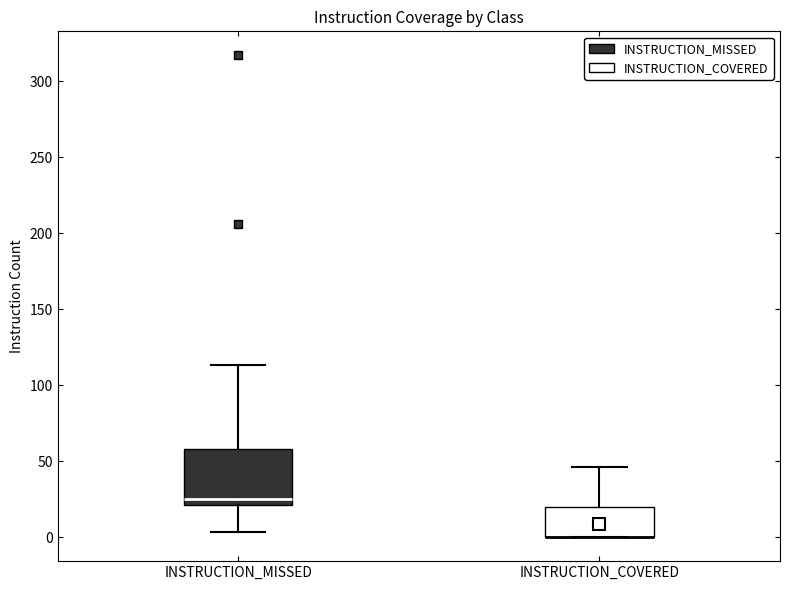

Reading left to right, transcribe this box plot: for each box, give where its median line is, the range the box spans, and where its two whiskers end, as read against the y-axis. The values are not printed on the chart, so give them approximately, as read against the axis.

INSTRUCTION_MISSED: median 25, box 20 to 60, whiskers 5 to 115
INSTRUCTION_COVERED: median 0 (drawn on the box's lower edge), box 0 to 20, whiskers 0 to 45